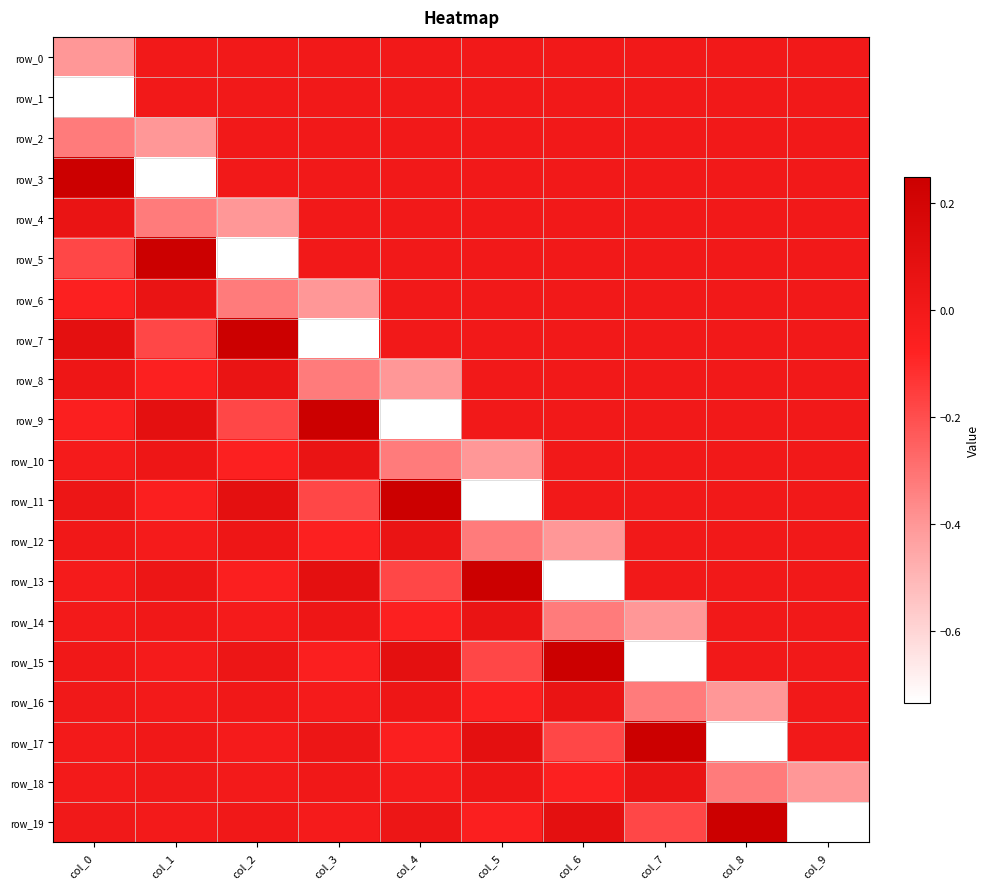

List the series in order of their peak value, highest first.

row_3, row_5, row_7, row_9, row_11, row_13, row_15, row_17, row_19, row_4, row_6, row_8, row_10, row_12, row_14, row_16, row_18, row_0, row_1, row_2